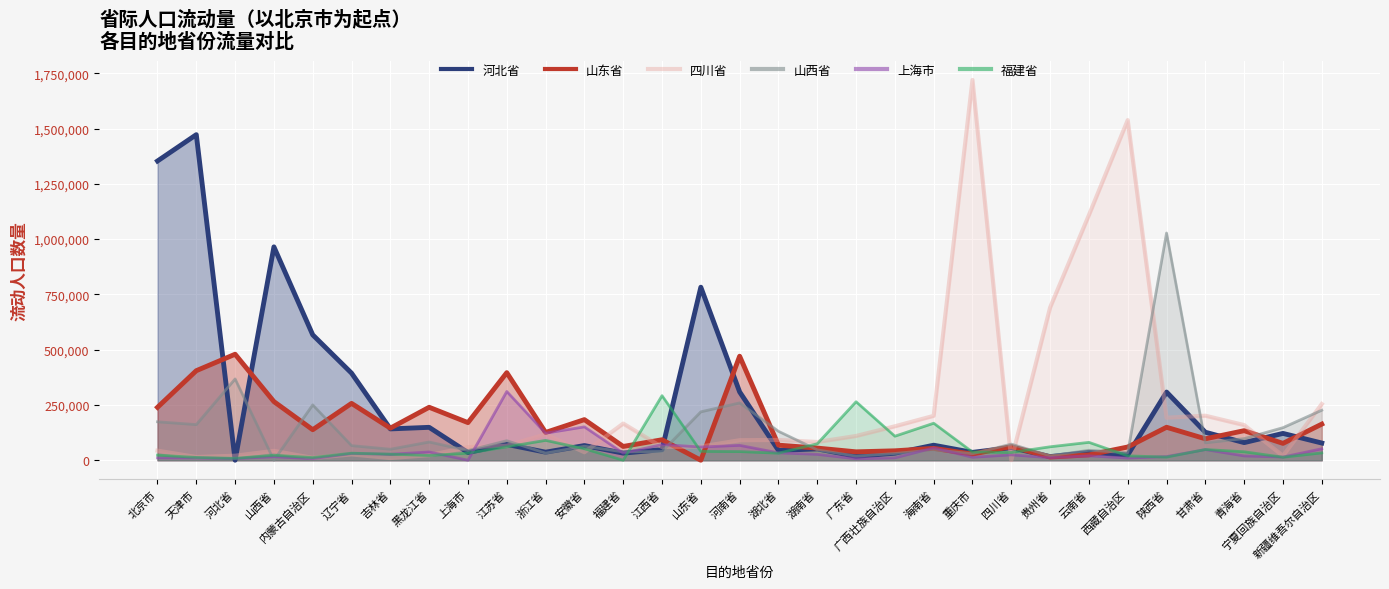

The value of 河北省 at 甘肃省 is 70445. True or false?

False